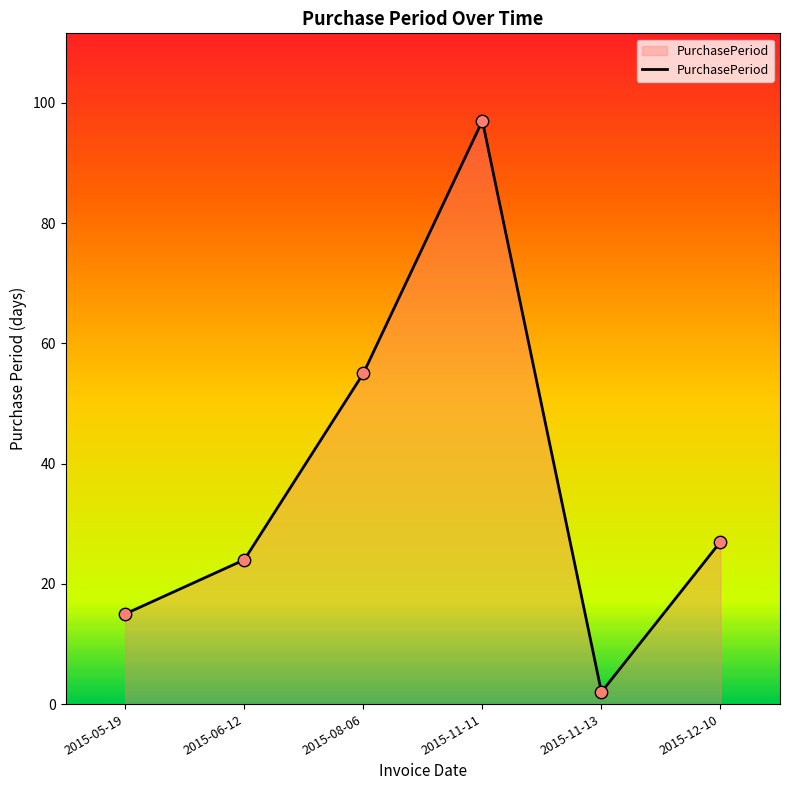

Which has a higher value, 2015-06-12 or 2015-11-13?

2015-06-12